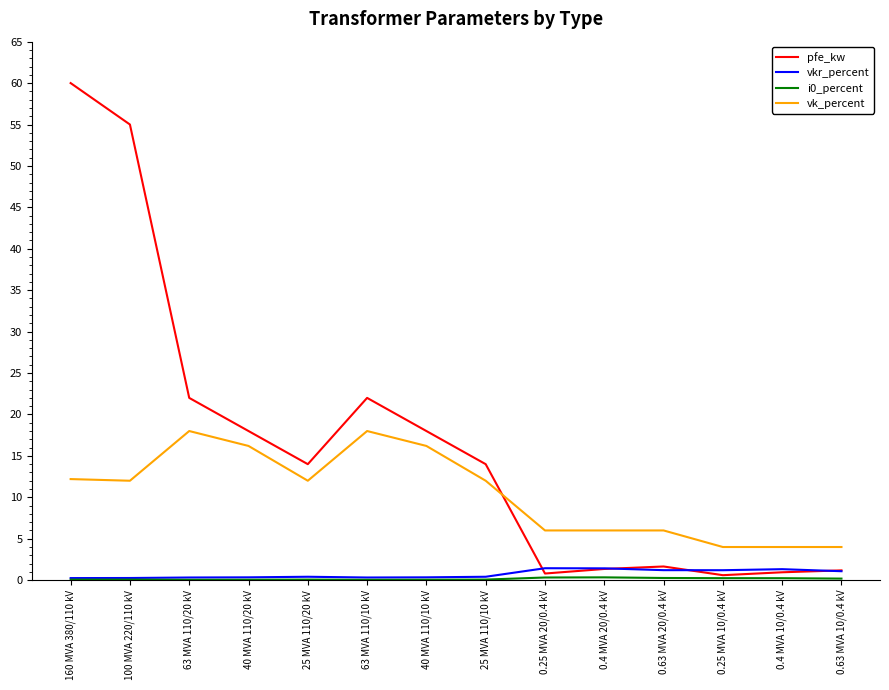

True or false: vk_percent and vkr_percent cross at least once.

False